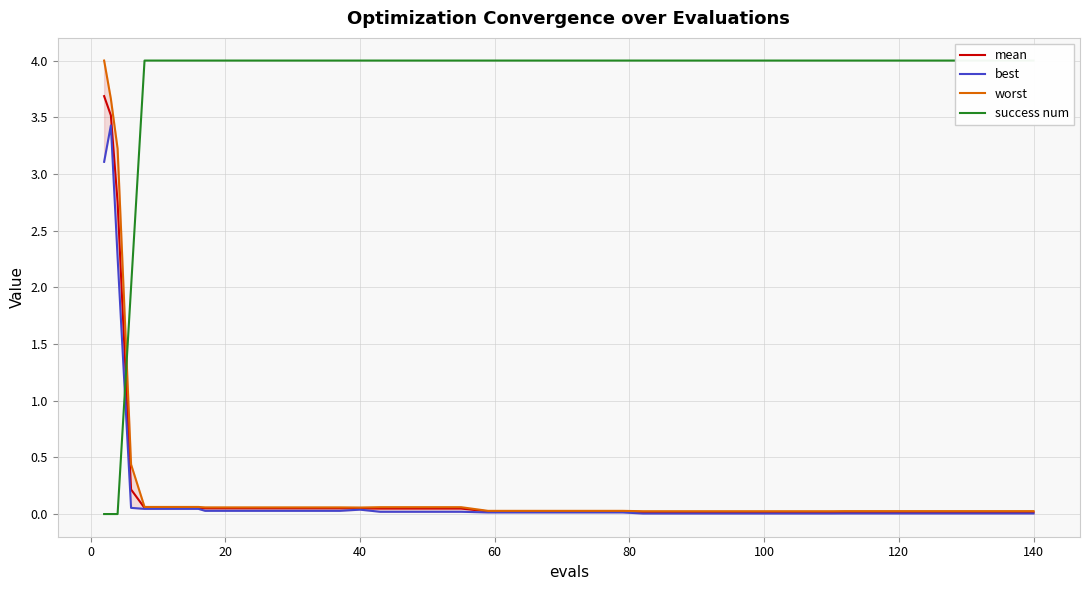

What is the highest value of the mean series?

3.7